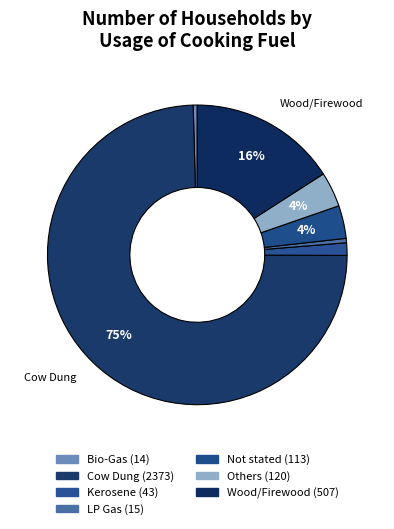

Rank the categories by value from highest to lowest.

Cow Dung, Wood/Firewood, Others, Not stated, Kerosene, LP Gas, Bio-Gas